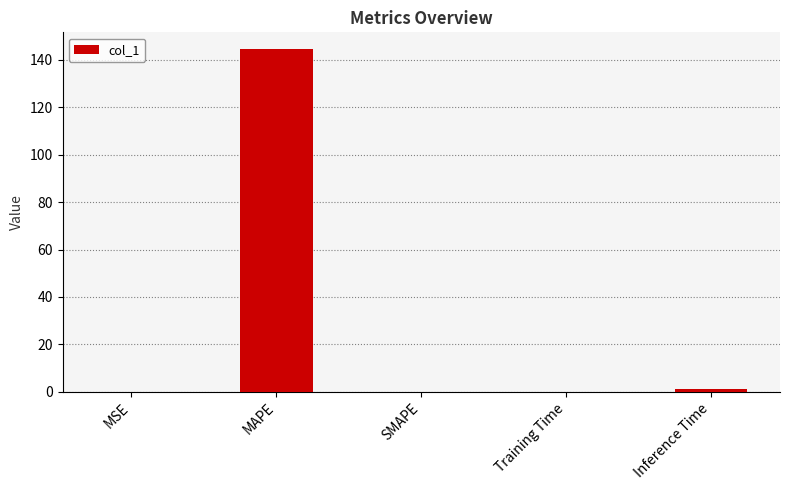

What is the sum of all values?

145.8